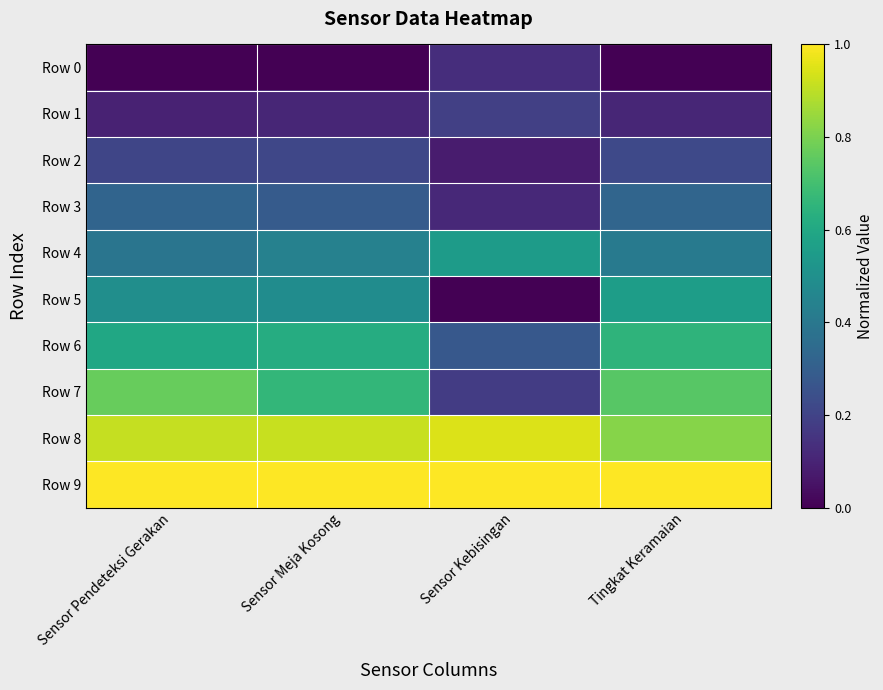

Reading left to right, what are all the values shown in this chart?

Row 0: Sensor Pendeteksi Gerakan=0.0	Sensor Meja Kosong=0.0	Sensor Kebisingan=0.1	Tingkat Keramaian=0.0
Row 1: Sensor Pendeteksi Gerakan=0.1	Sensor Meja Kosong=0.1	Sensor Kebisingan=0.2	Tingkat Keramaian=0.1
Row 2: Sensor Pendeteksi Gerakan=0.2	Sensor Meja Kosong=0.2	Sensor Kebisingan=0.1	Tingkat Keramaian=0.2
Row 3: Sensor Pendeteksi Gerakan=0.3	Sensor Meja Kosong=0.3	Sensor Kebisingan=0.1	Tingkat Keramaian=0.3
Row 4: Sensor Pendeteksi Gerakan=0.4	Sensor Meja Kosong=0.4	Sensor Kebisingan=0.5	Tingkat Keramaian=0.4
Row 5: Sensor Pendeteksi Gerakan=0.5	Sensor Meja Kosong=0.5	Sensor Kebisingan=0.0	Tingkat Keramaian=0.6
Row 6: Sensor Pendeteksi Gerakan=0.6	Sensor Meja Kosong=0.6	Sensor Kebisingan=0.3	Tingkat Keramaian=0.6
Row 7: Sensor Pendeteksi Gerakan=0.8	Sensor Meja Kosong=0.7	Sensor Kebisingan=0.2	Tingkat Keramaian=0.7
Row 8: Sensor Pendeteksi Gerakan=0.9	Sensor Meja Kosong=0.9	Sensor Kebisingan=0.9	Tingkat Keramaian=0.8
Row 9: Sensor Pendeteksi Gerakan=1.0	Sensor Meja Kosong=1.0	Sensor Kebisingan=1.0	Tingkat Keramaian=1.0